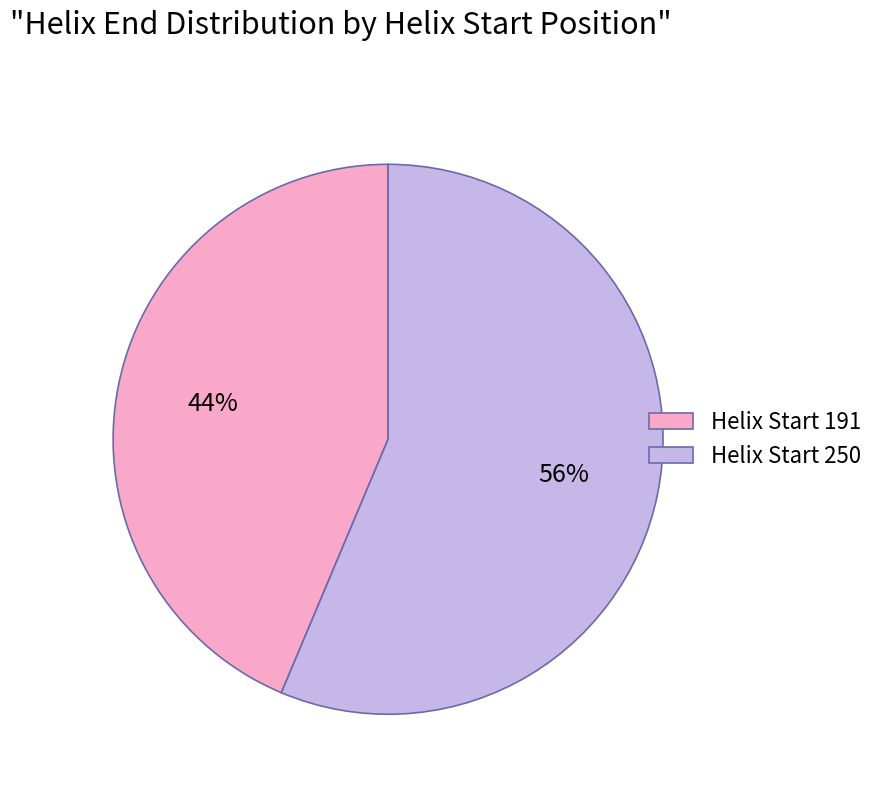

Is there a majority slice in this chart?

Yes